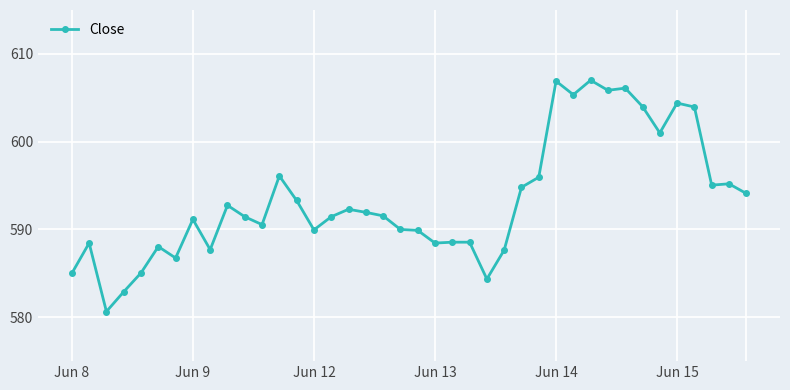

True or false: there are more than 0 points higher than both neighbors.

True